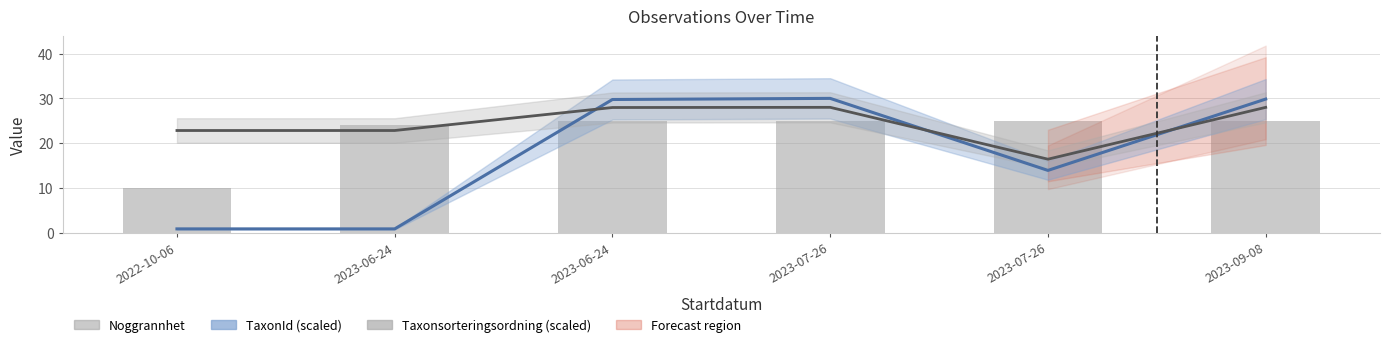

List the labels in order of TaxonId (scaled) value, largest first.

2023-07-26, 2023-09-08, 2023-06-24, 2023-07-26, 2022-10-06, 2023-06-24